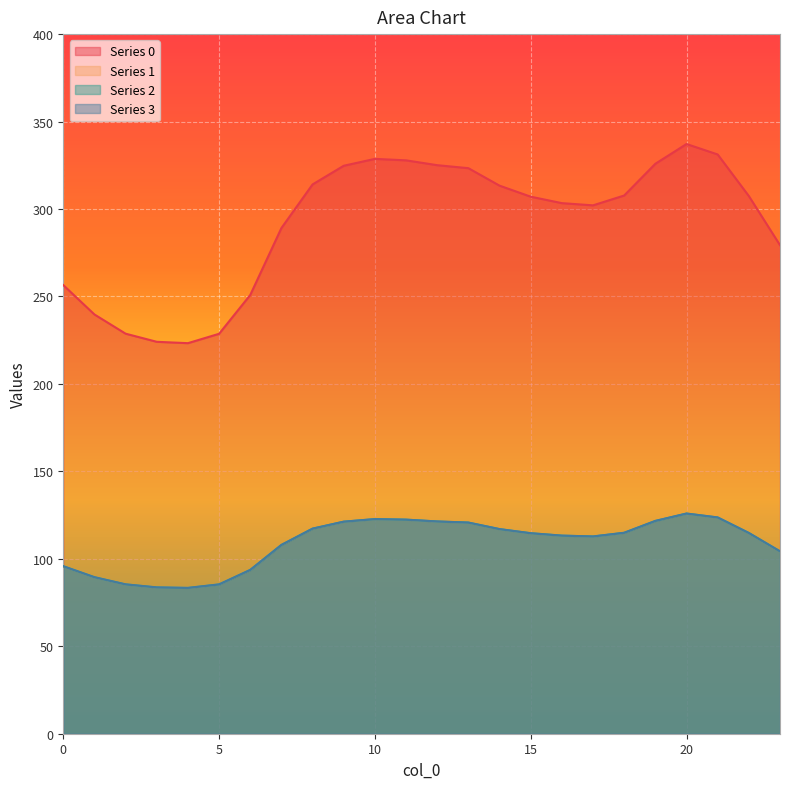

How many data points in 0 are less than 307?

11